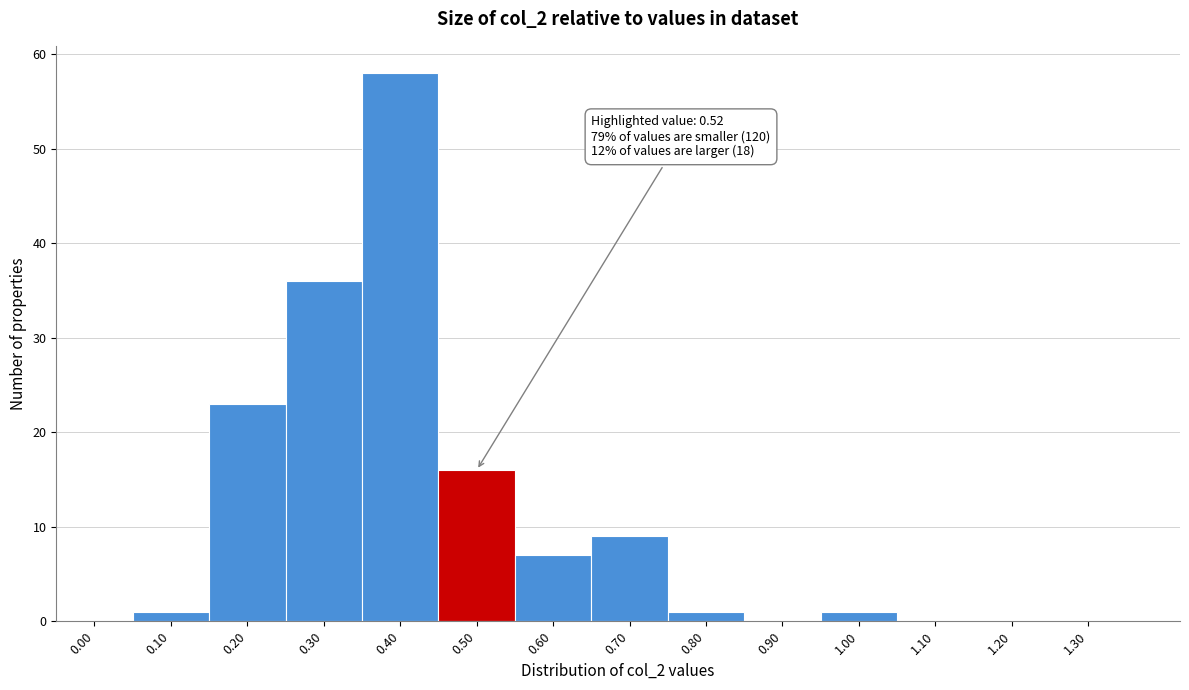

Reading left to right, transcribe all the data shown in this chart.

0.00=0	0.10=1	0.20=23	0.30=36	0.40=58	0.50=16	0.60=7	0.70=9	0.80=1	0.90=0	1.00=1	1.10=0	1.20=0	1.30=0